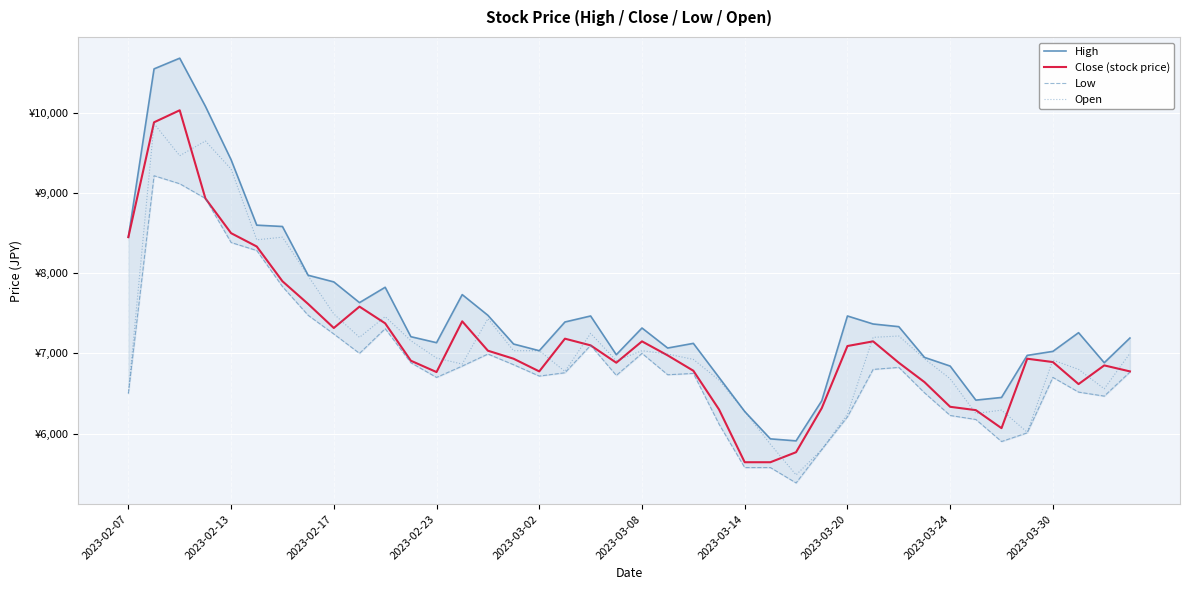

Which series has the largest total across all categories?

High